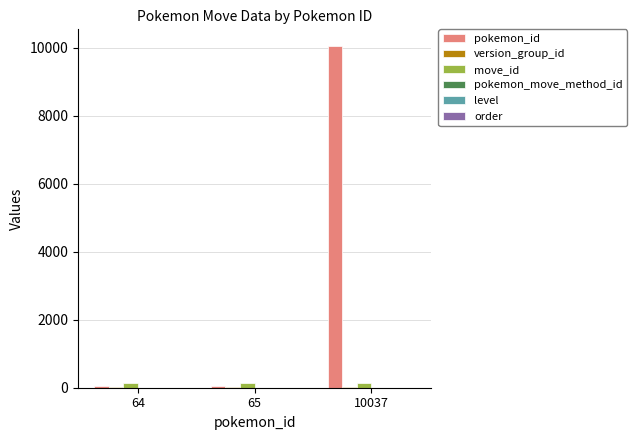

What is the maximum value shown in the chart?

10037.0